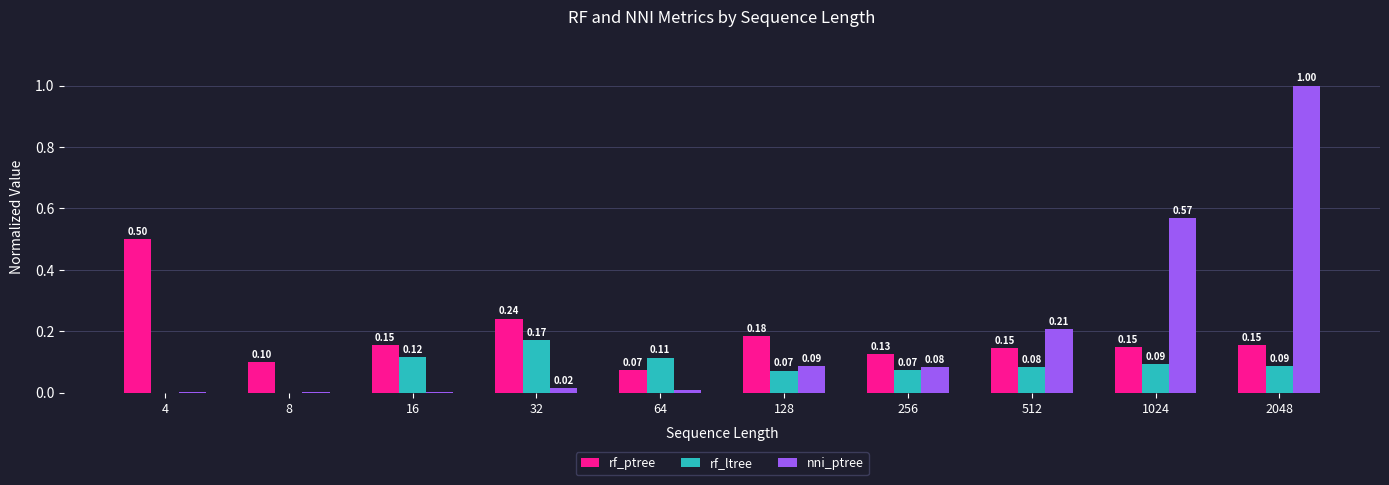

What is the total value across all series at 32?

0.4